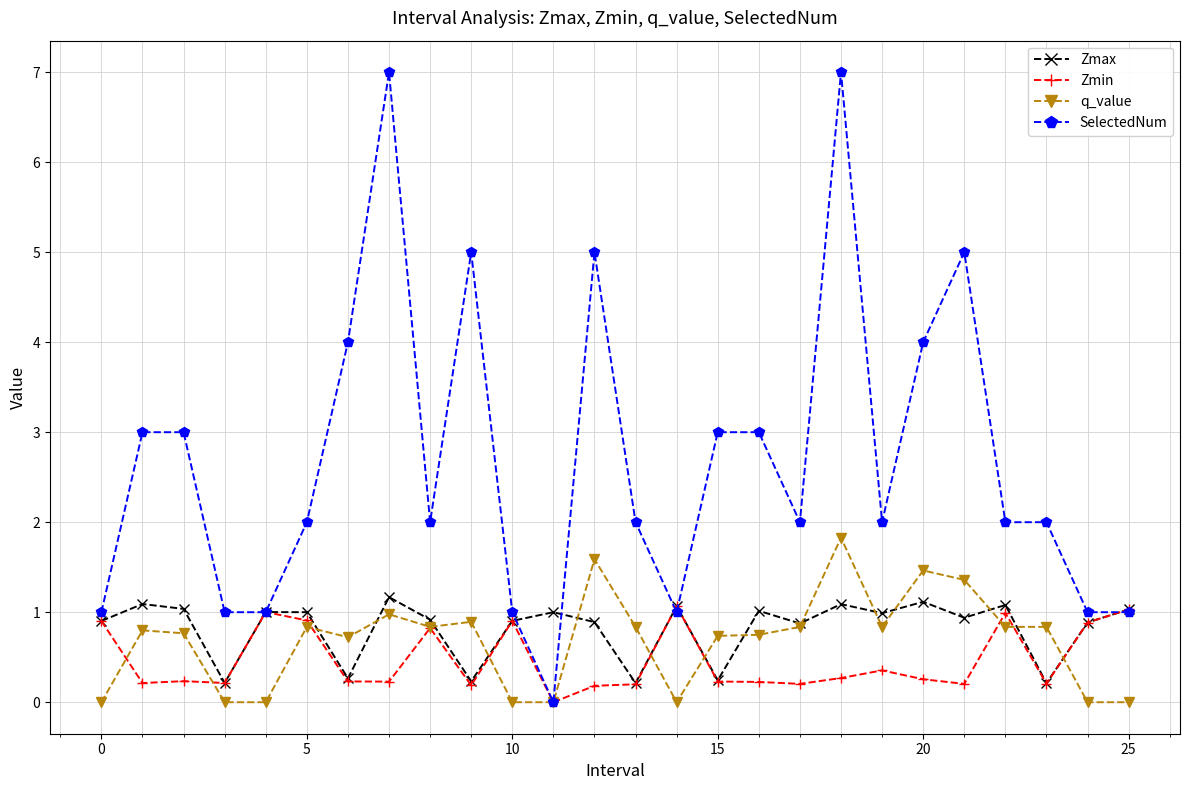

Which series has the widest spread of values?

SelectedNum